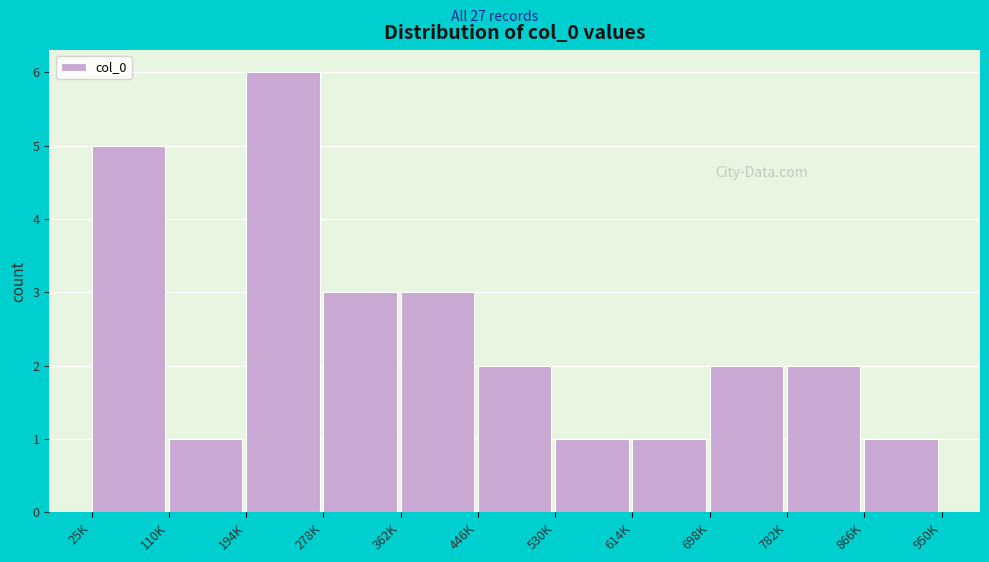

Reading left to right, list all the values displayed in this chart.

5	1	6	3	3	2	1	1	2	2	1